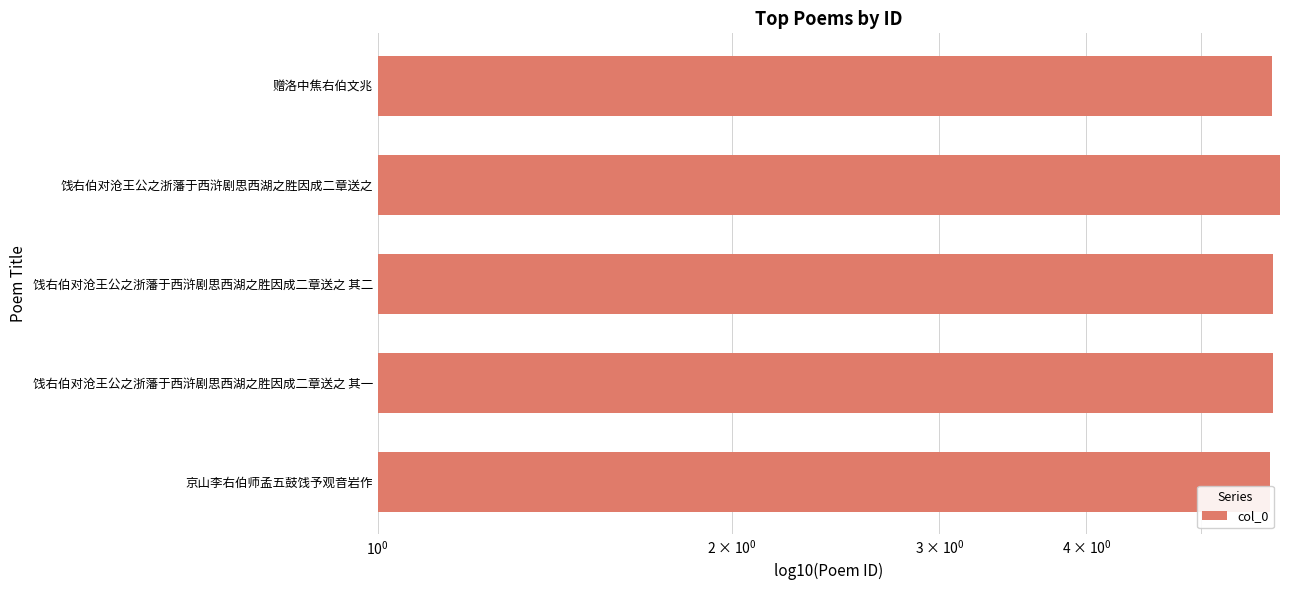

Between 赠洛中焦右伯文兆 and 饯右伯对沧王公之浙藩于西浒剧思西湖之胜因成二章送之 其一, which is larger?

饯右伯对沧王公之浙藩于西浒剧思西湖之胜因成二章送之 其一